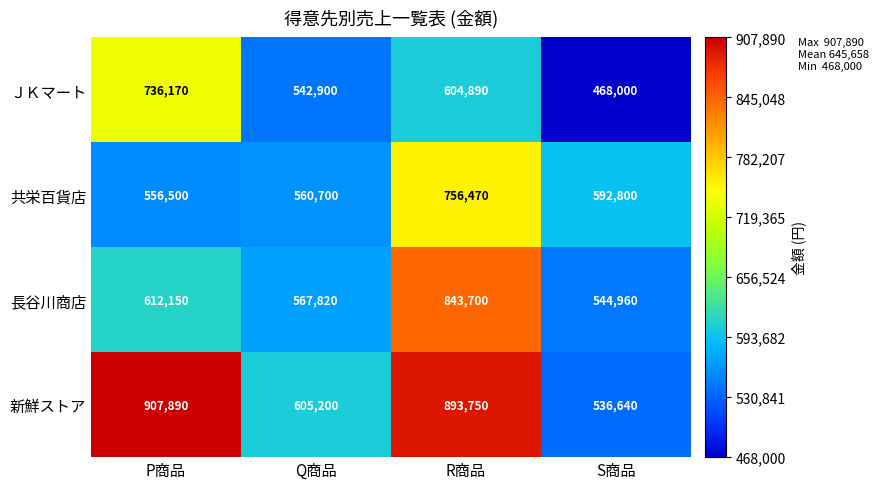

True or false: 共栄百貨店 has a value of 993751 at Q商品.

False